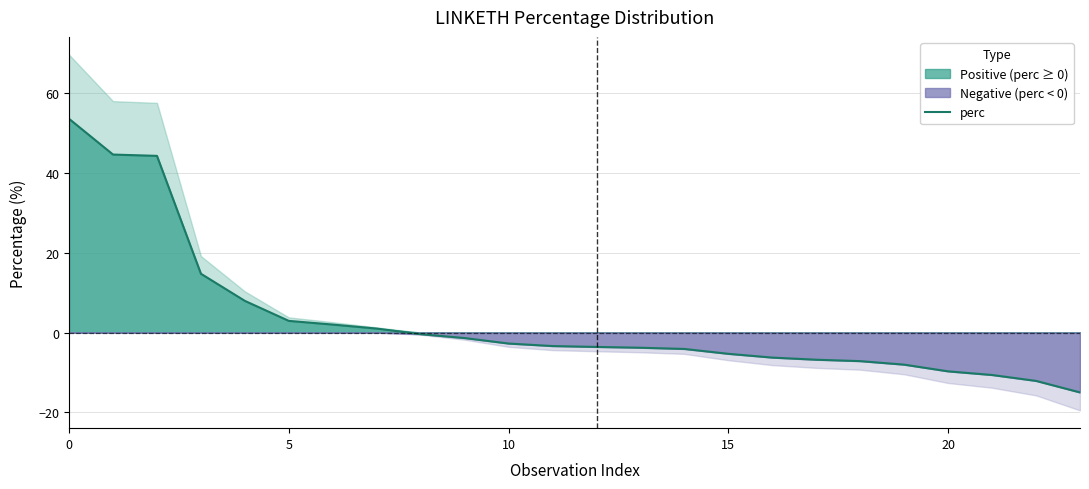

True or false: there are more than 1 points higher than both neighbors.

False